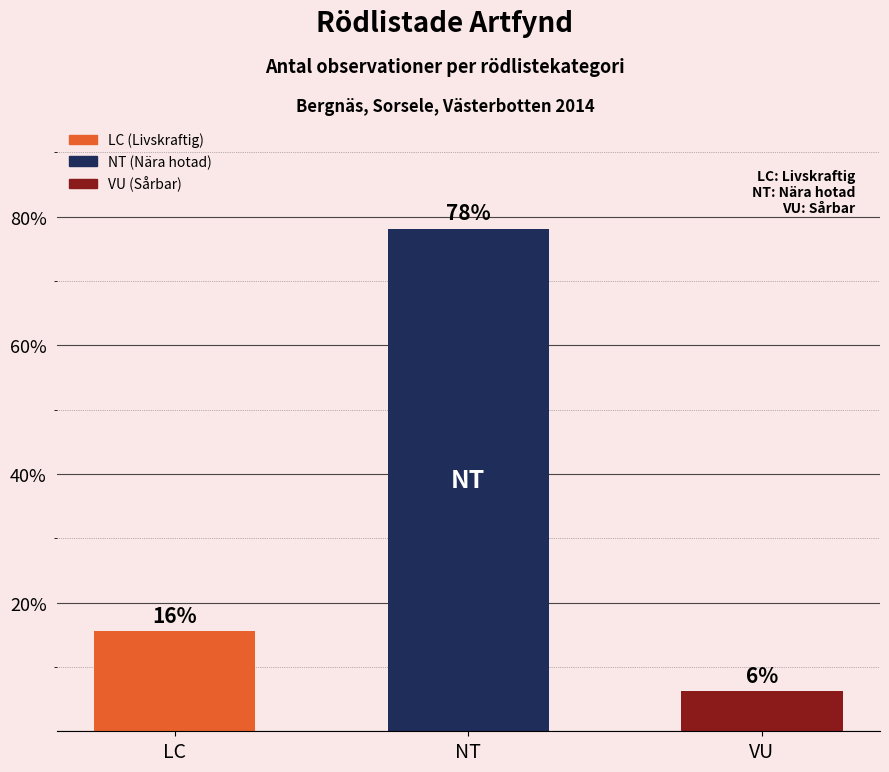

What is the maximum value shown in the chart?

78.1